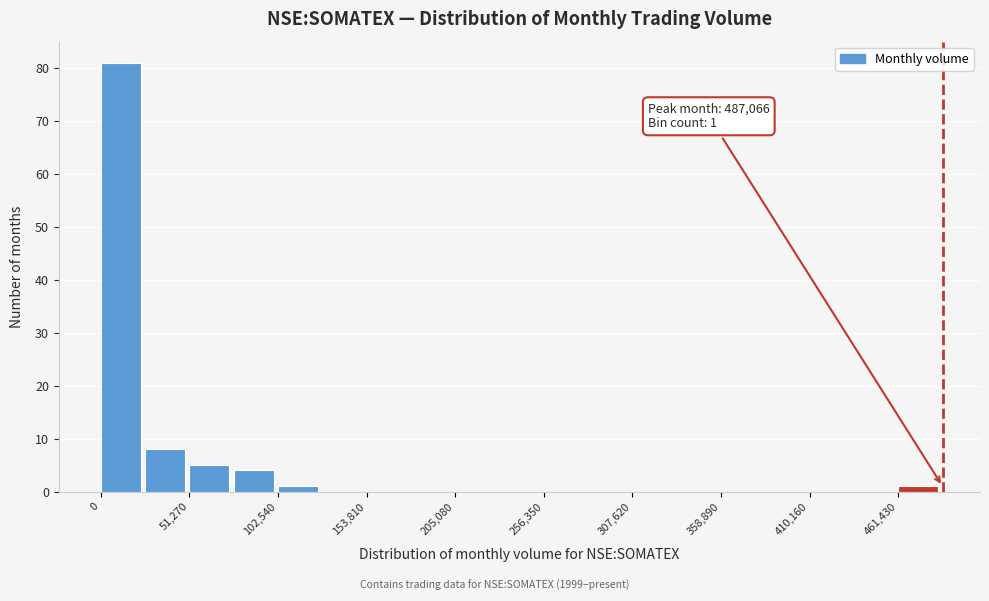

Around what value on the x-axis is the tallest bar? Give the approximate position of its centre, as read against the axis.

10000